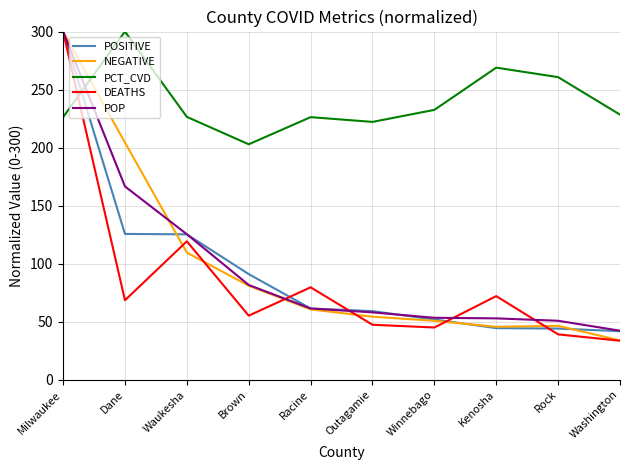

The value of NEGATIVE at Washington is 33.9. True or false?

True